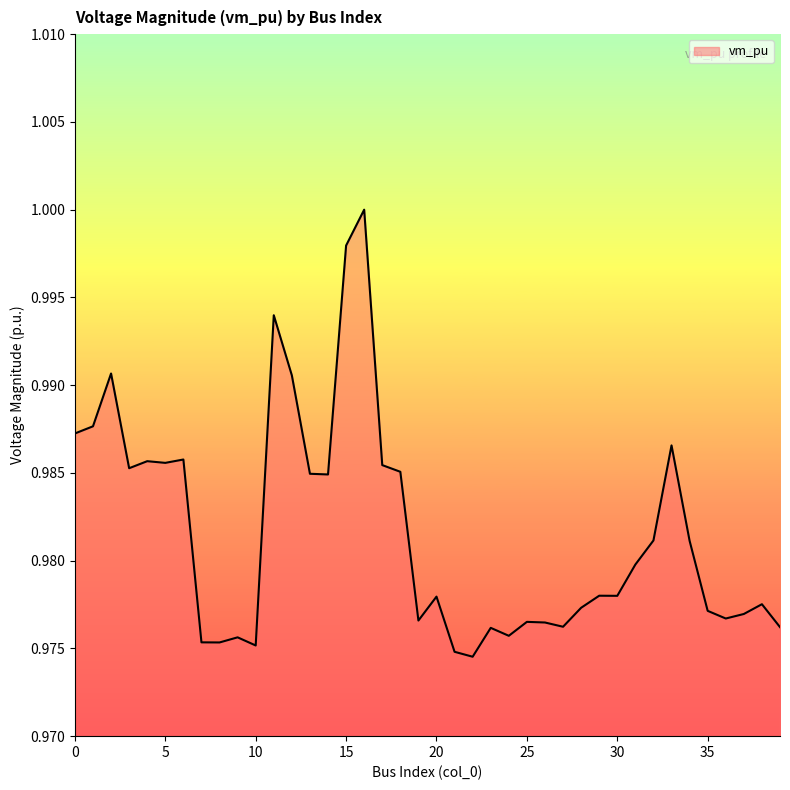

Rank the categories by value from highest to lowest.

16, 15, 11, 2, 12, 1, 0, 33, 6, 4, 5, 17, 3, 18, 13, 14, 32, 34, 31, 29, 30, 20, 38, 28, 35, 37, 36, 19, 25, 26, 27, 39, 23, 24, 9, 7, 8, 10, 21, 22